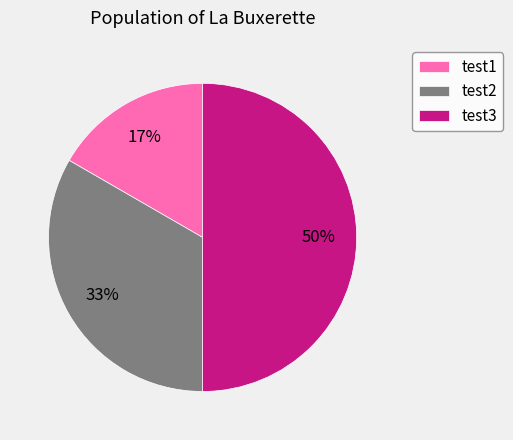

Is the sum of test1 and test3 greater than half?

Yes